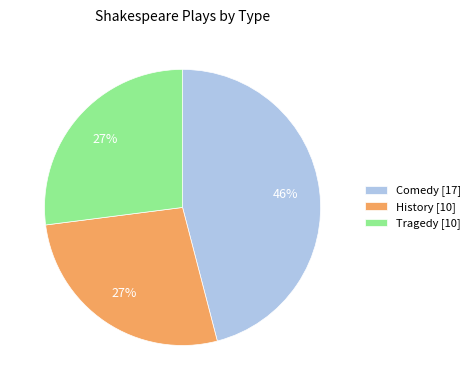

Does History represent more than half of the total?

No